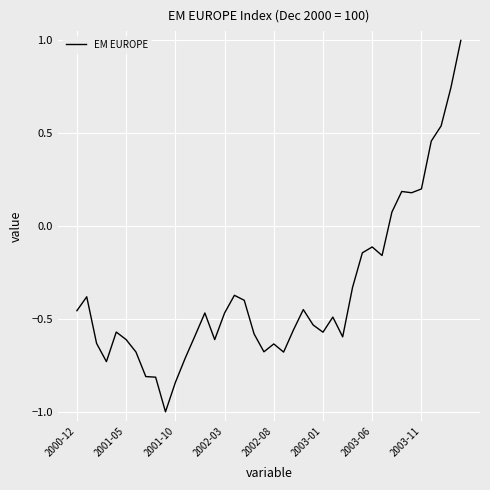

What is the smallest value displayed?

-1.0